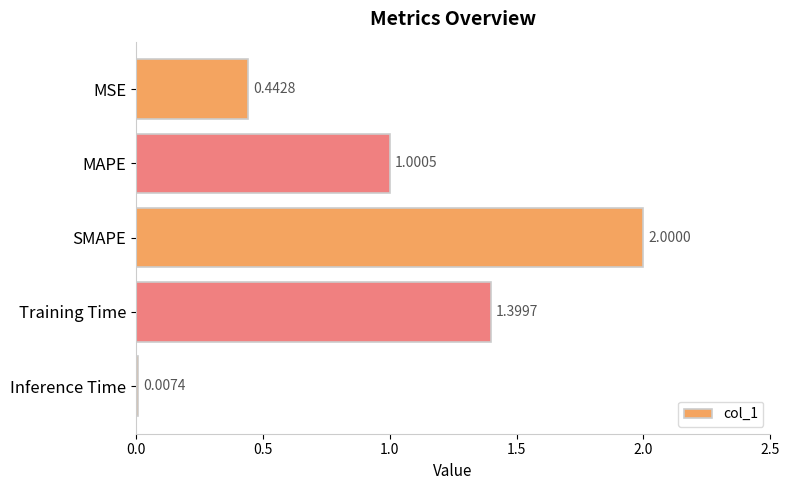

Which category has the highest value across all series?

SMAPE